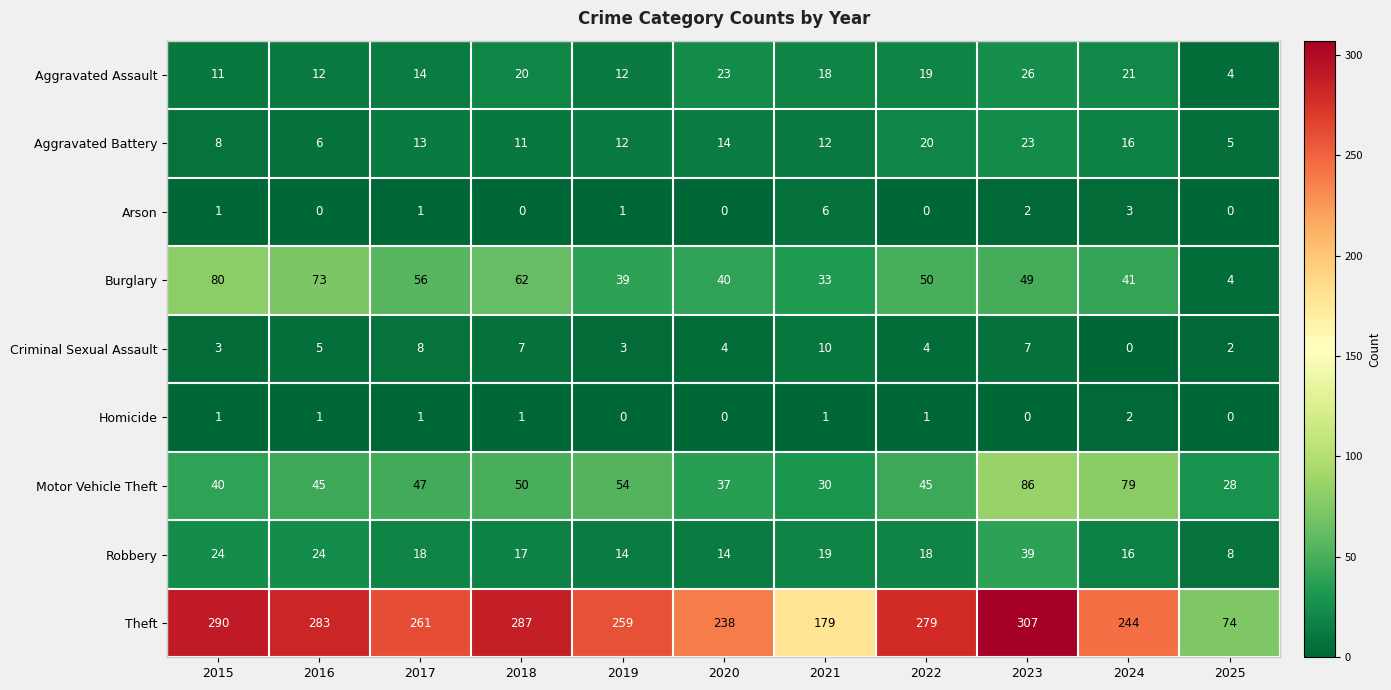

What is the maximum value shown in the chart?

307